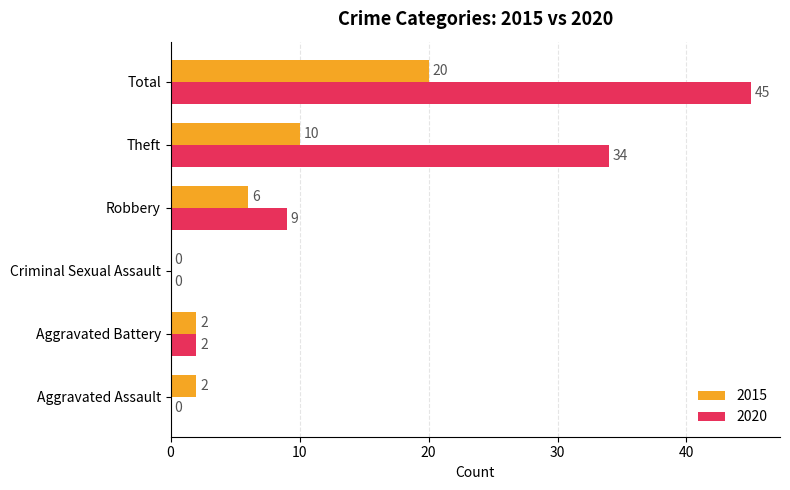

At which label is 2015 closest to 10?

Theft